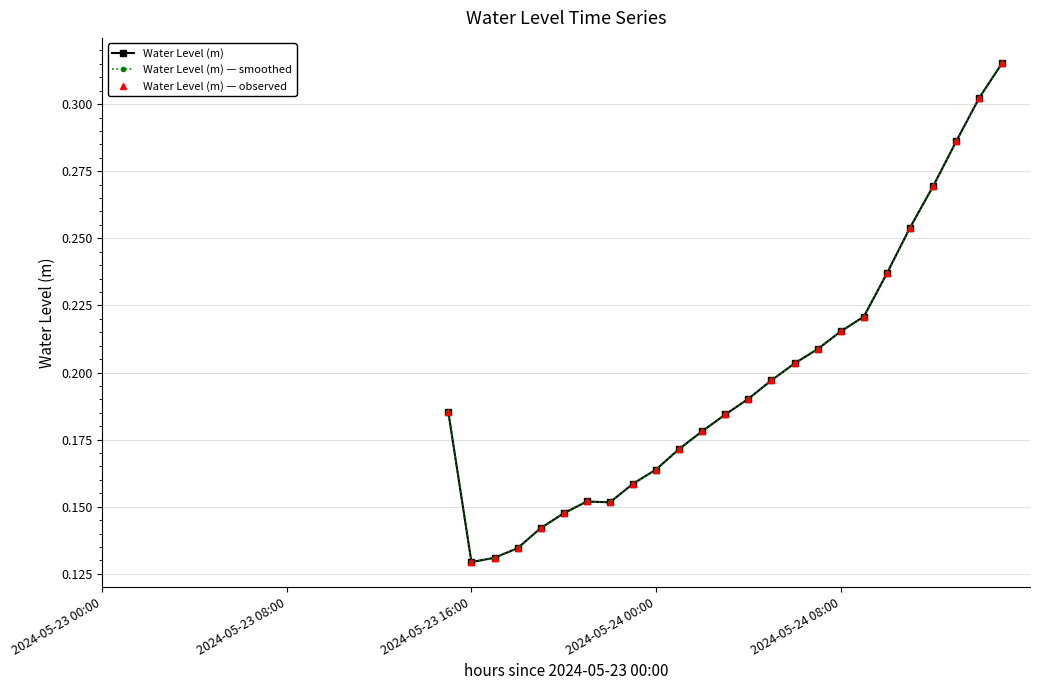

What are all the series names shown in the legend?

Water Level (m), Water Level (m) — smoothed, Water Level (m) — observed